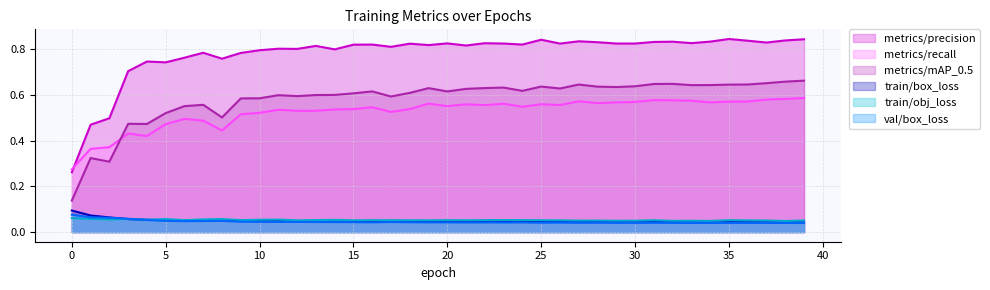

True or false: metrics/precision has a value of 0.8 at 10.

True